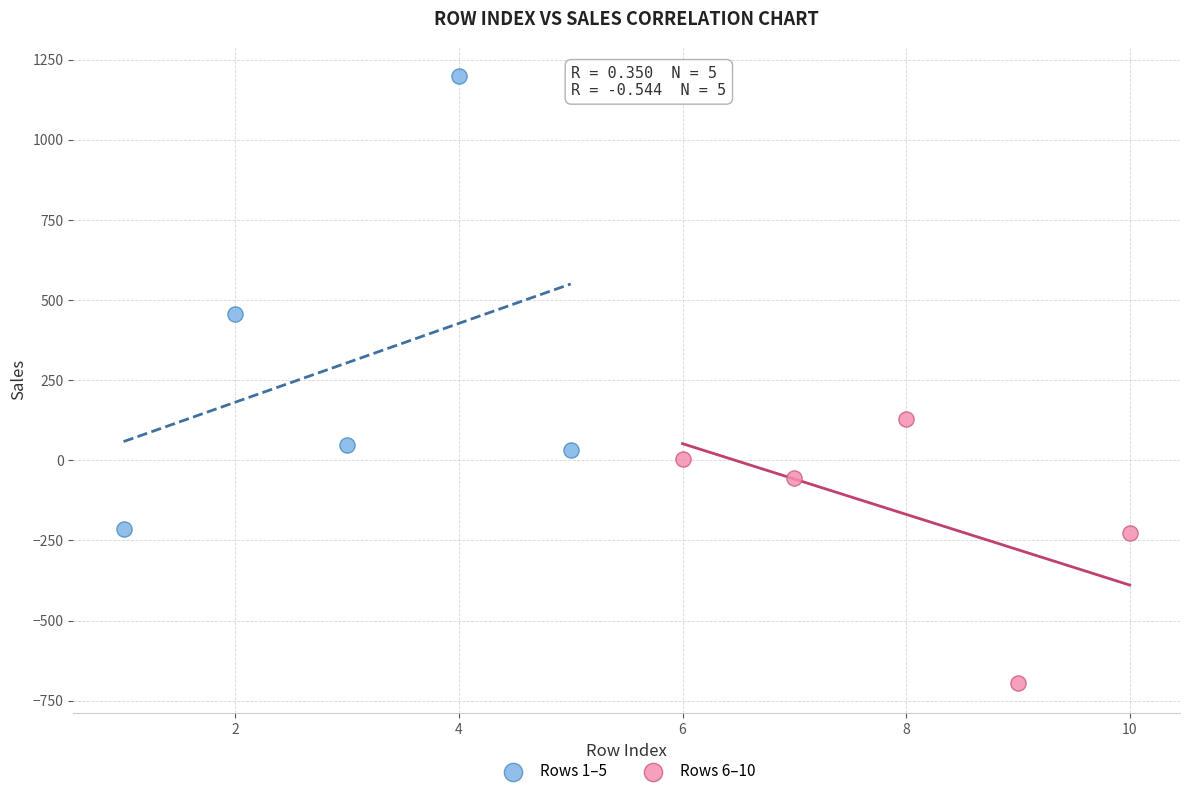

Which series has the widest spread of Y values?

Rows 1–5